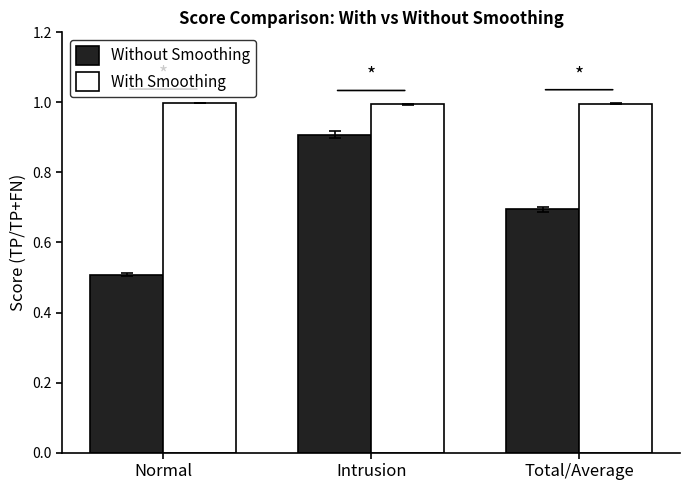

What is the label of the 3rd bar from the left?

Total/Average